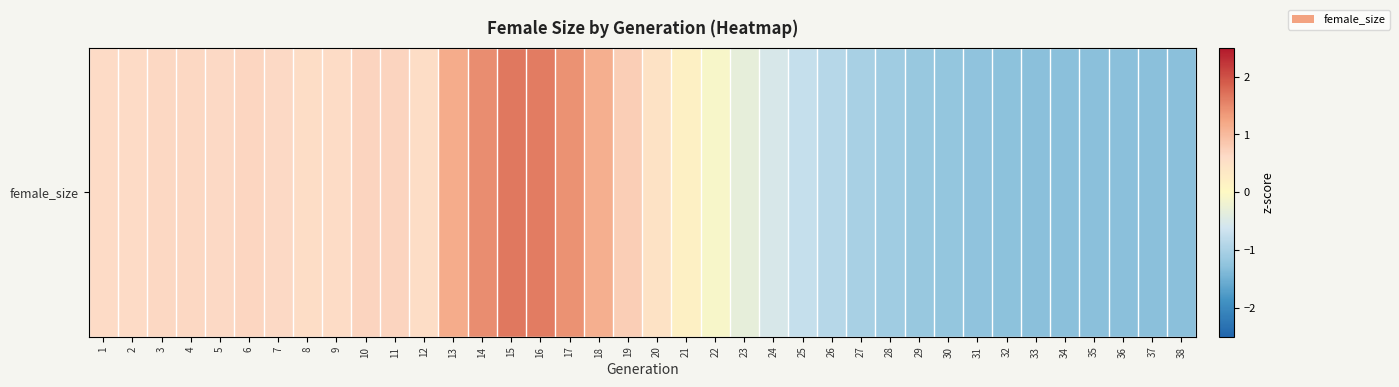

True or false: the data shows 1.1 at 16.

False